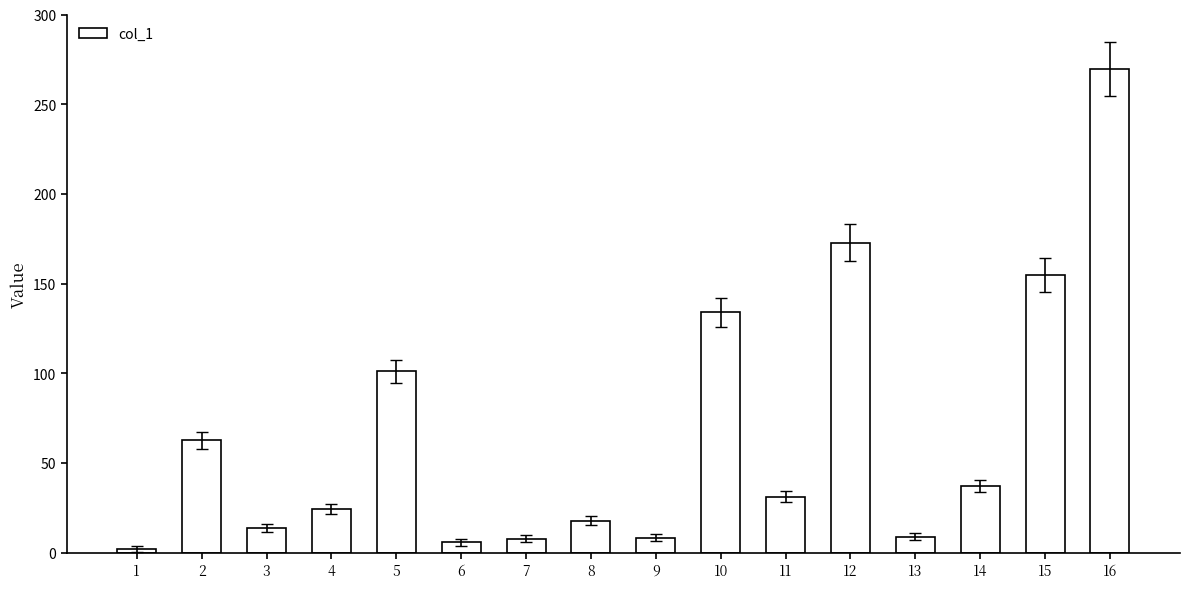

Count the number of categories in the chart.

16